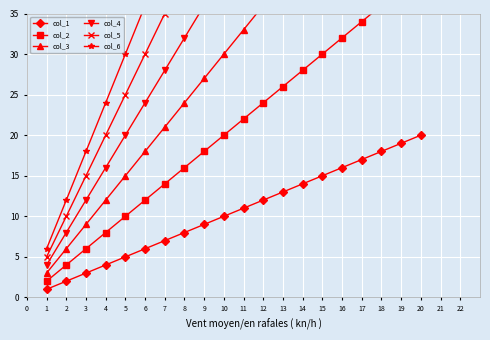

List the labels in order of col_1 value, smallest first.

1, 2, 3, 4, 5, 6, 7, 8, 9, 10, 11, 12, 13, 14, 15, 16, 17, 18, 19, 20